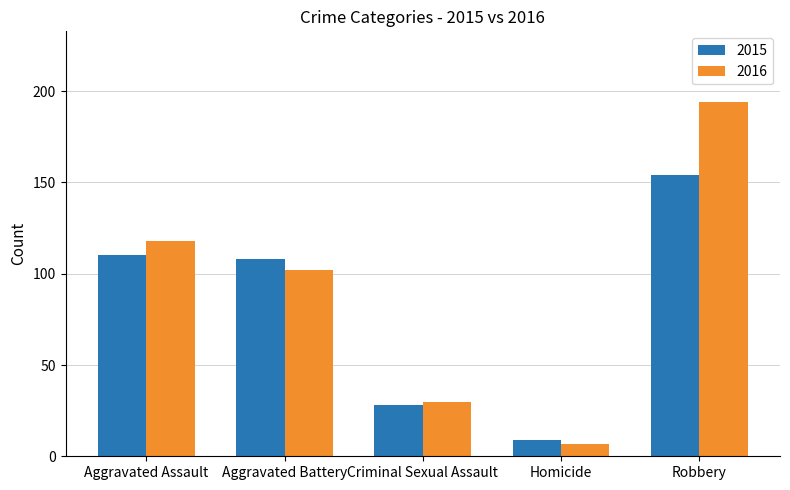

Reading left to right, list all the values displayed in this chart.

2015: Aggravated Assault=110	Aggravated Battery=108	Criminal Sexual Assault=28	Homicide=9	Robbery=154
2016: Aggravated Assault=118	Aggravated Battery=102	Criminal Sexual Assault=30	Homicide=7	Robbery=194